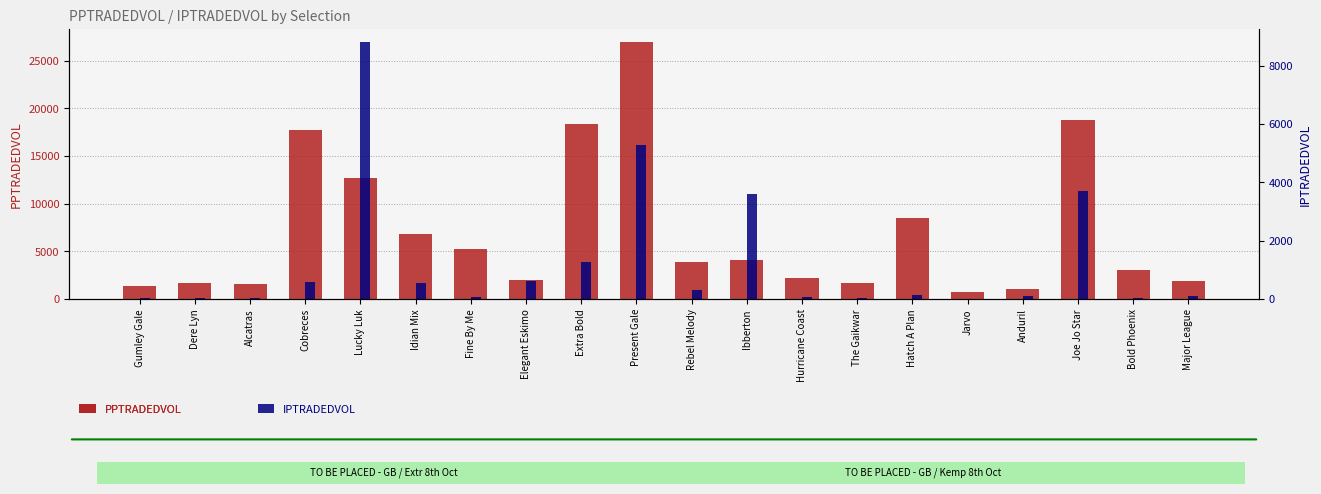

Which series has the largest total across all categories?

PPTRADEDVOL